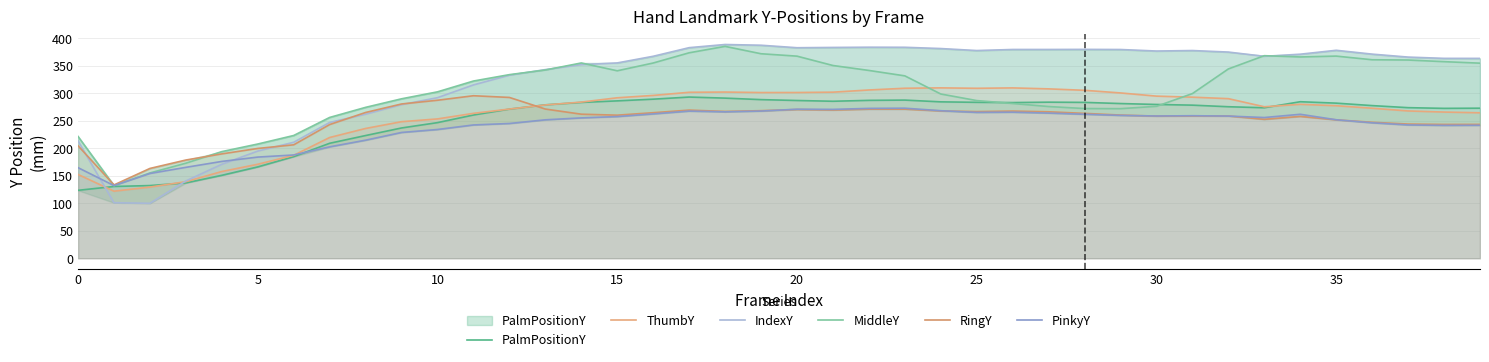

What is the lowest value of the MiddleY series?

131.8